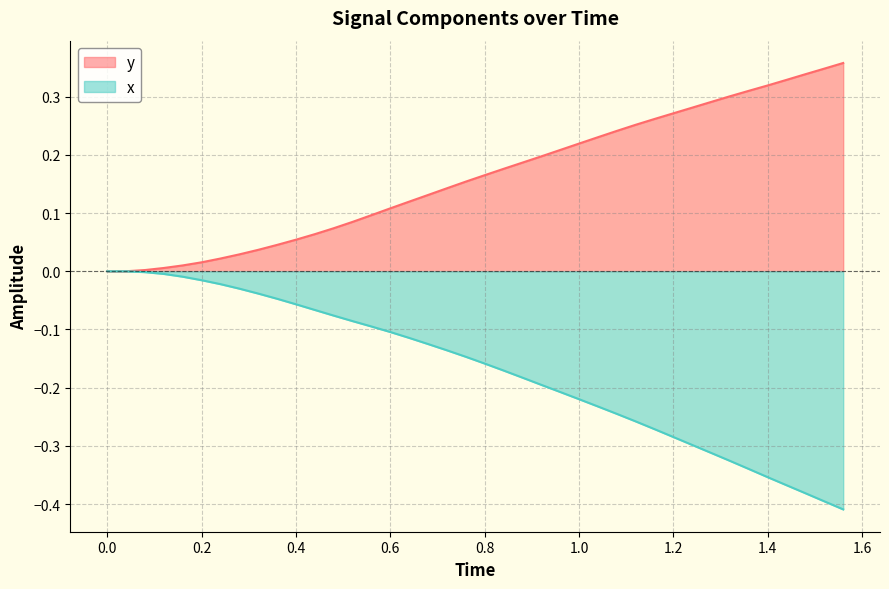

Does the chart have visible grid lines?

Yes